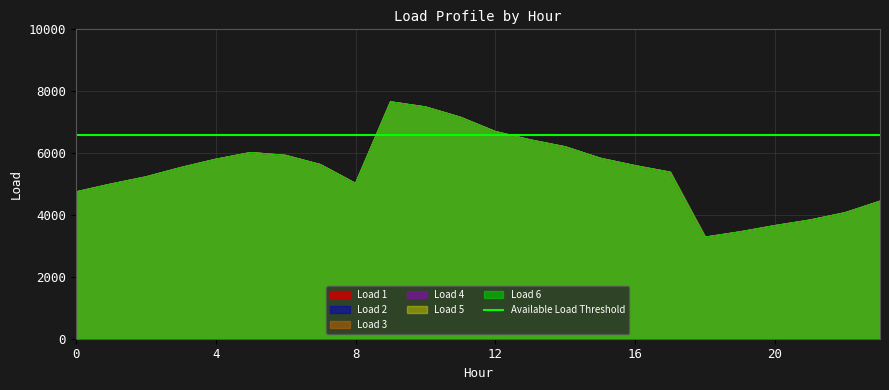

At how many categories does at least one series exceed 5687?

10